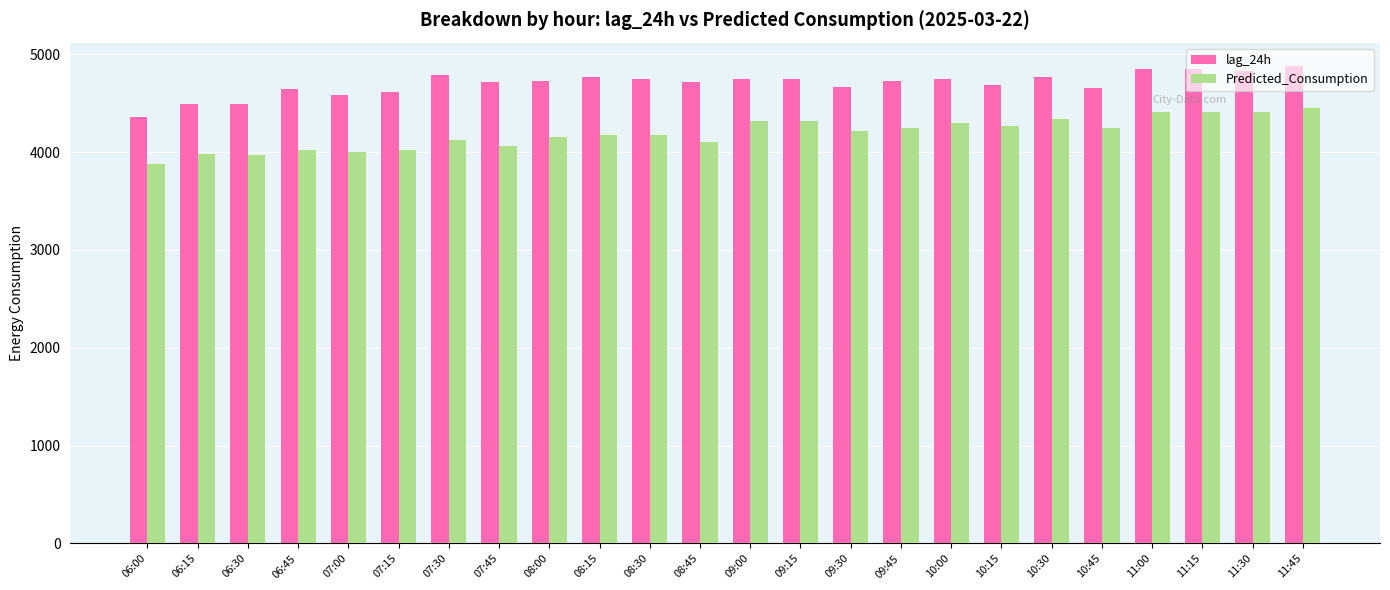

What is the highest value of the lag_24h series?

4875.0